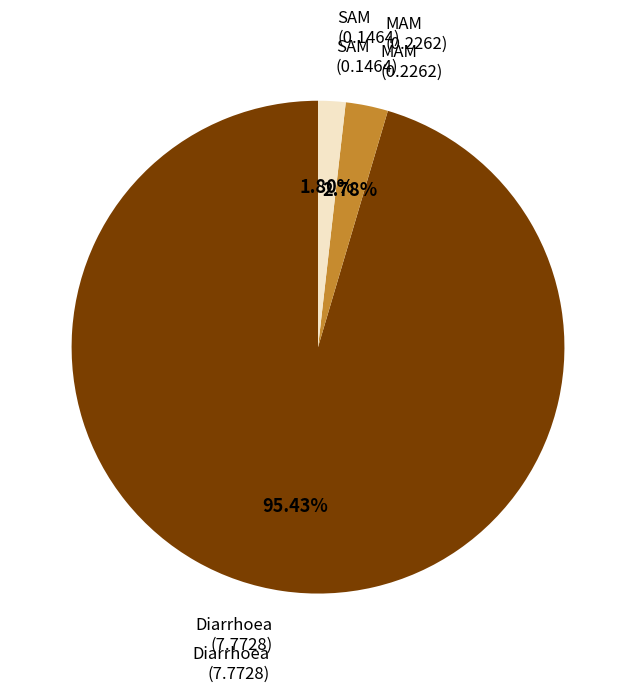

How many segments does this pie chart have?

3